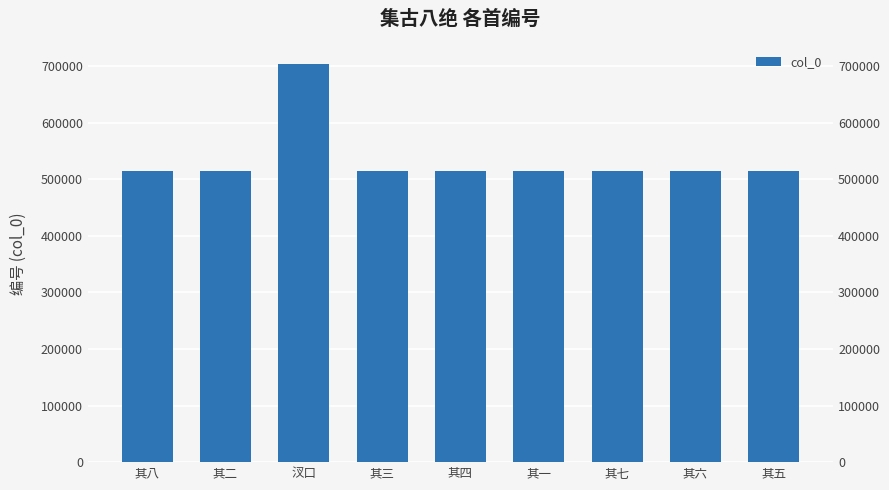

What is the smallest value displayed?

514056